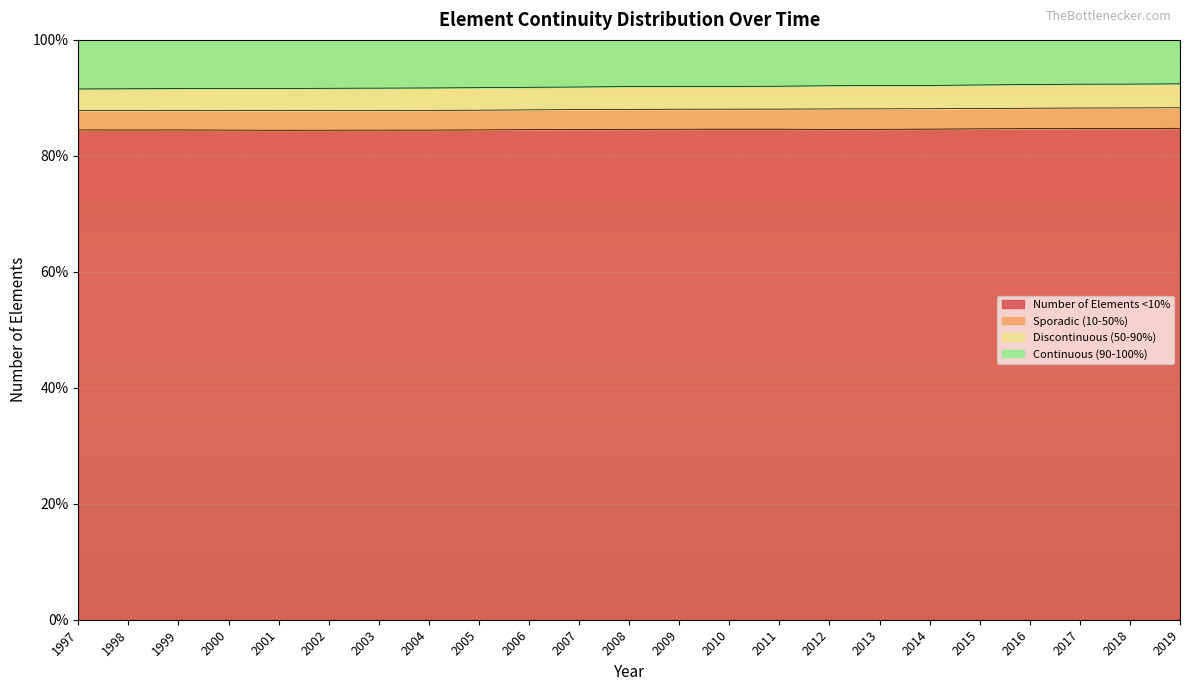

Which series changed the most between 2009 and 2015?

Discontinuous (50-90%)